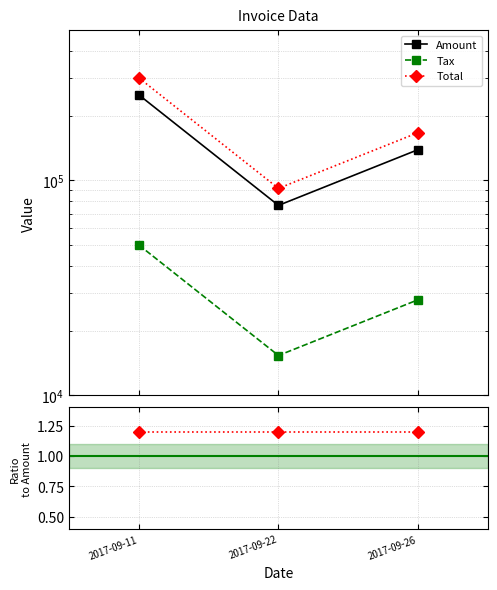

At which category does the chart reach its minimum across all series?

2017-09-22